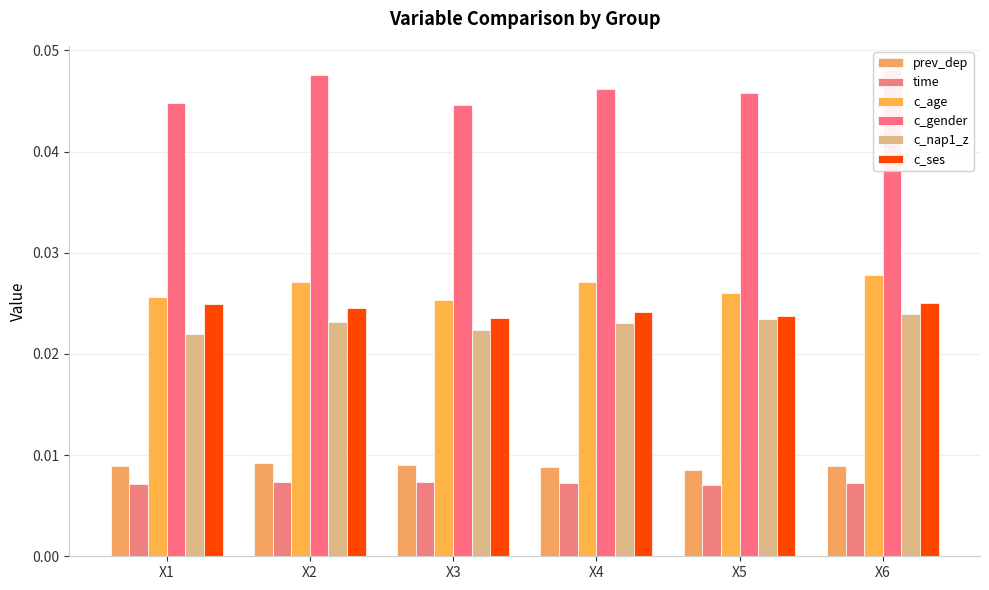

Does the chart contain stacked bars?

No